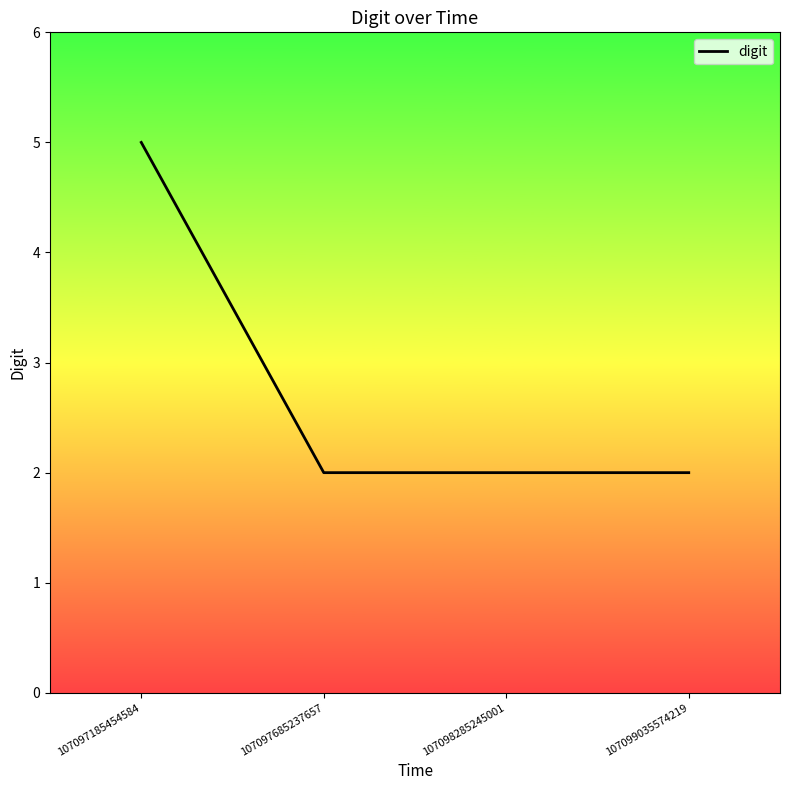

List the labels in order of value, smallest first.

107097685237657, 107098285245001, 107099035574219, 107097185454584